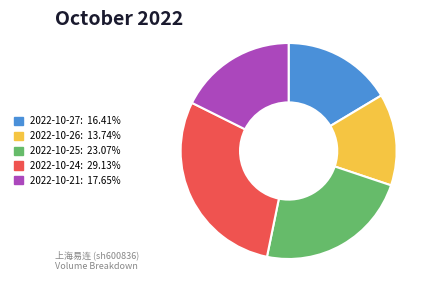

Which slice is the smallest?

2022-10-26